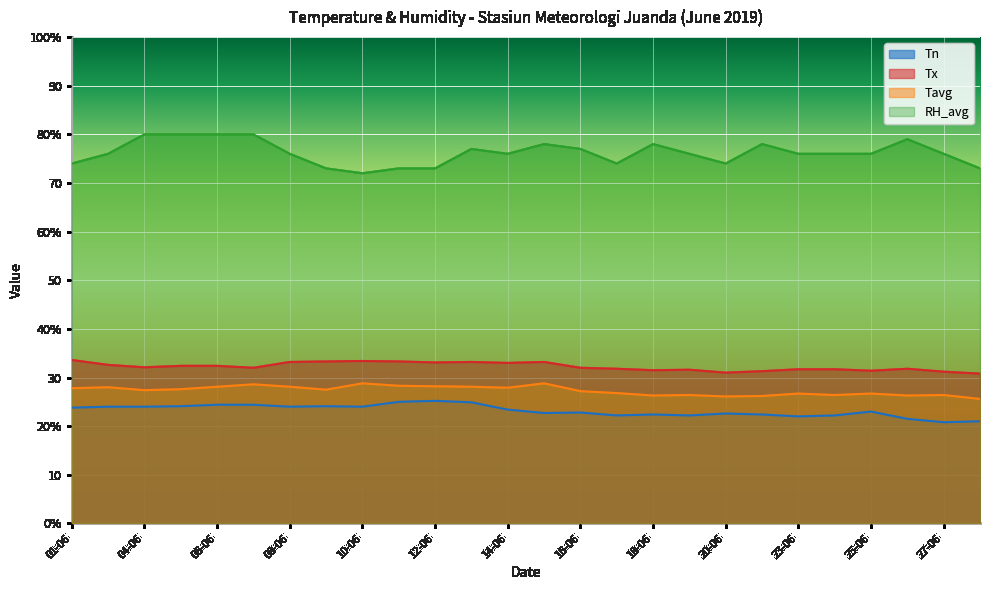

True or false: Tn and Tx intersect in this chart.

False